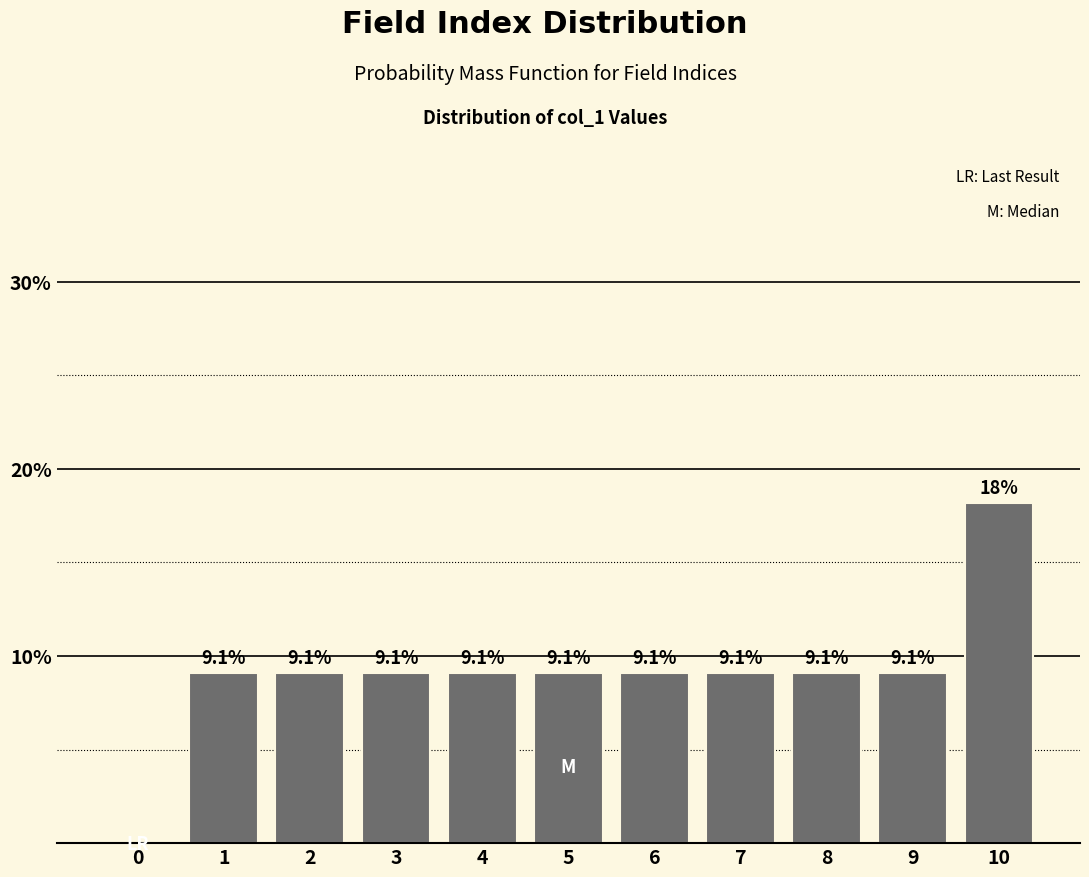

Reading left to right, list all the values displayed in this chart.

0=0.0	1=9.1	2=9.1	3=9.1	4=9.1	5=9.1	6=9.1	7=9.1	8=9.1	9=9.1	10=18.2